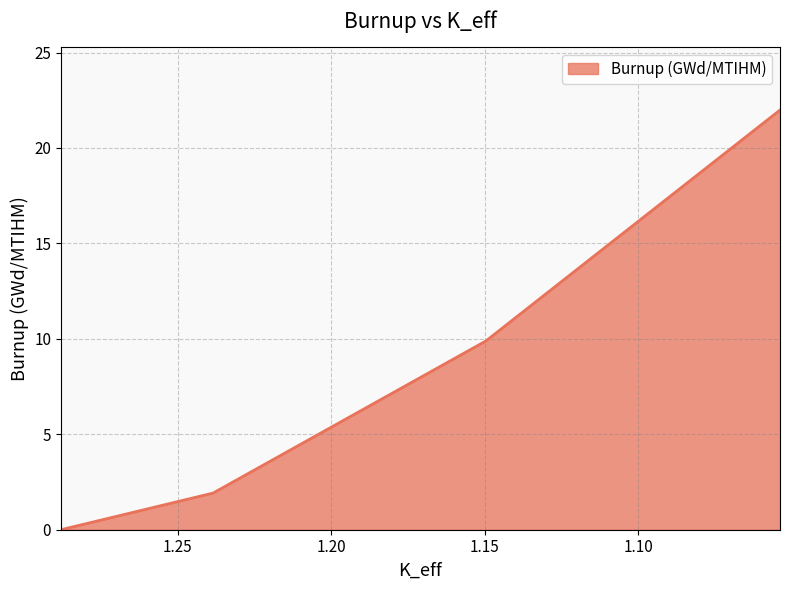

What position from the right is 1.14960305?

2